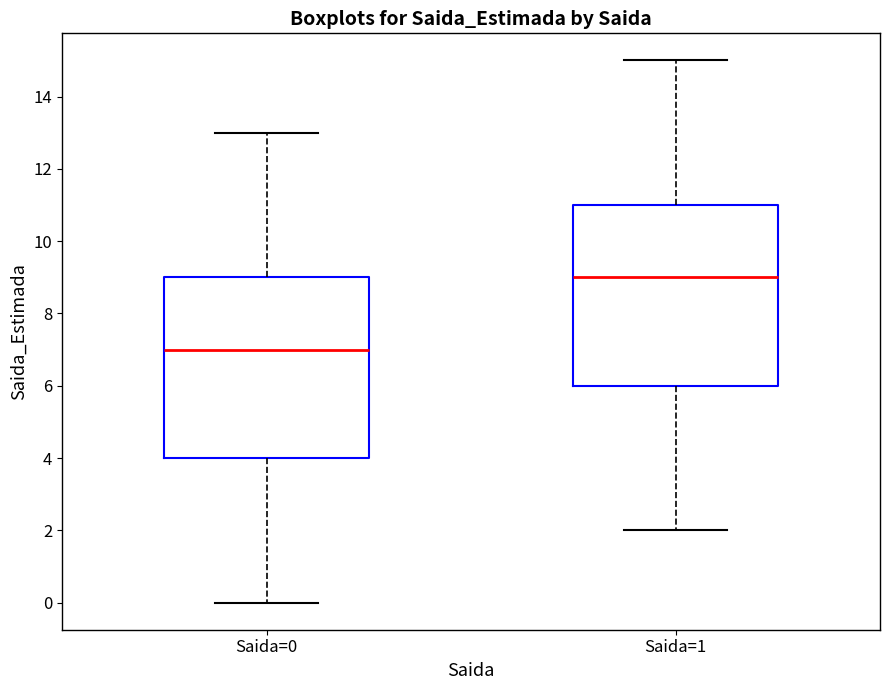

Which box's median line is the highest?

Saida=1